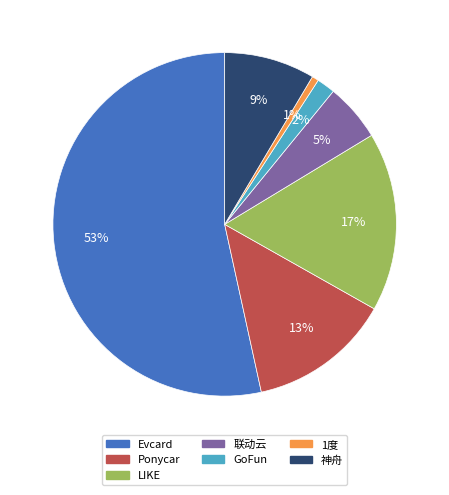

To the nearest percent, what is the combined percentage of Evcard and 1度?

54%